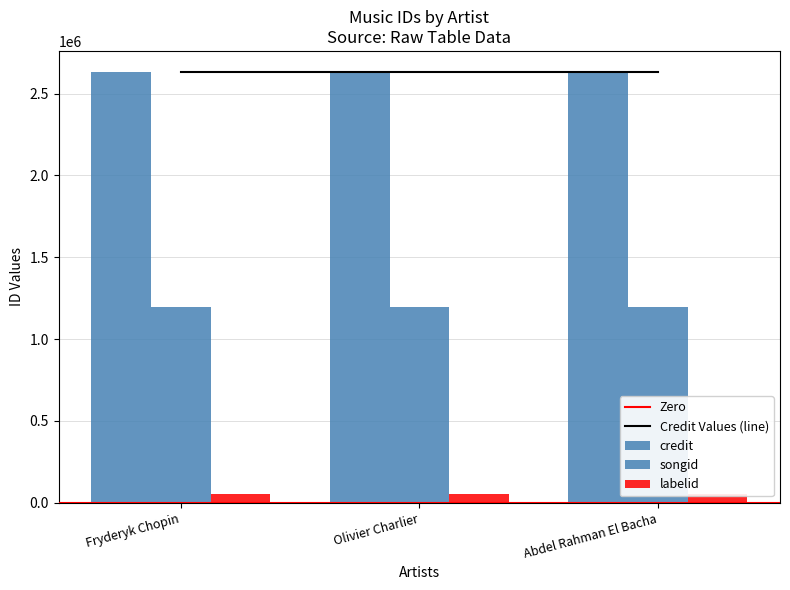

What is the average value of the songid series?

1193517